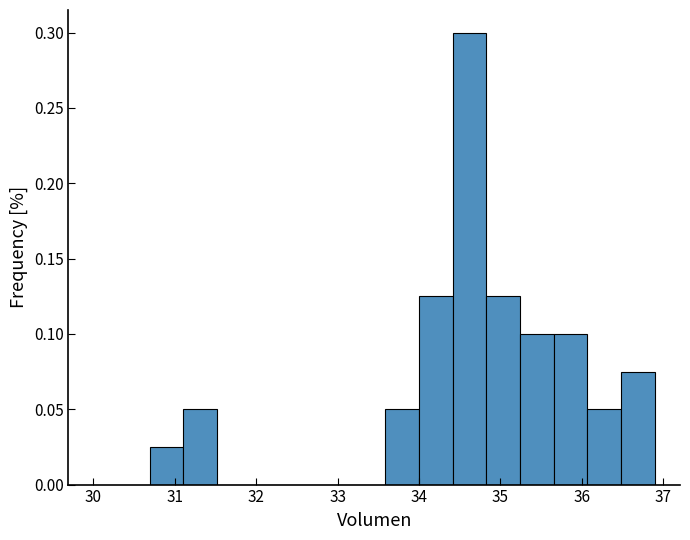

Which range on the x-axis has the tallest bar?

34.4 to 34.8